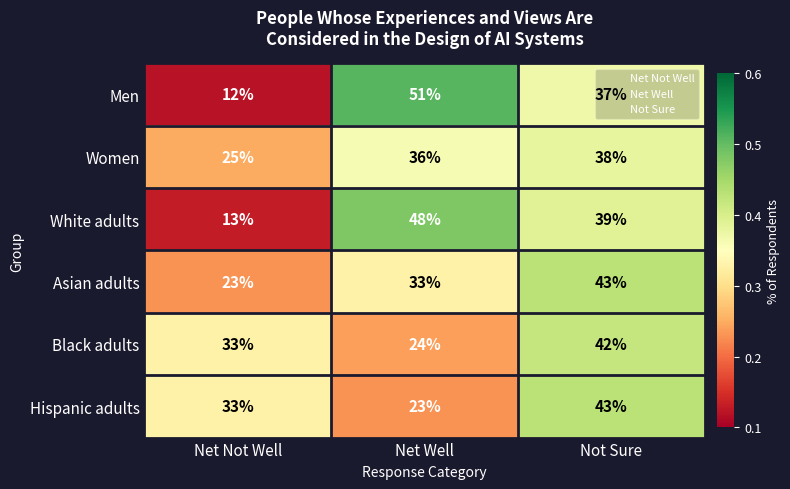

Rank the categories by Black adults value from highest to lowest.

Not Sure, Net Not Well, Net Well